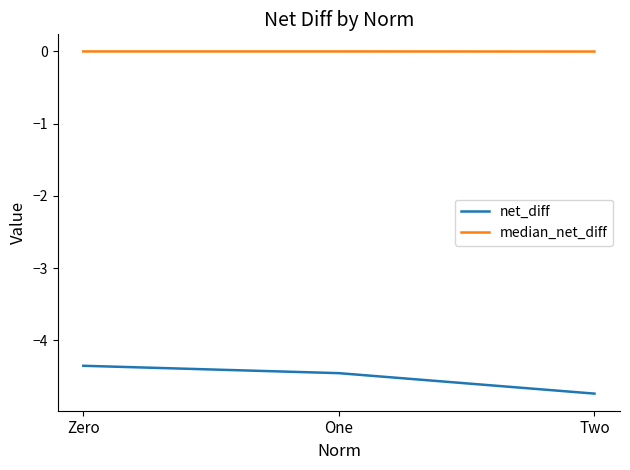

Is the value of net_diff at Two greater than the value of median_net_diff at Zero?

No